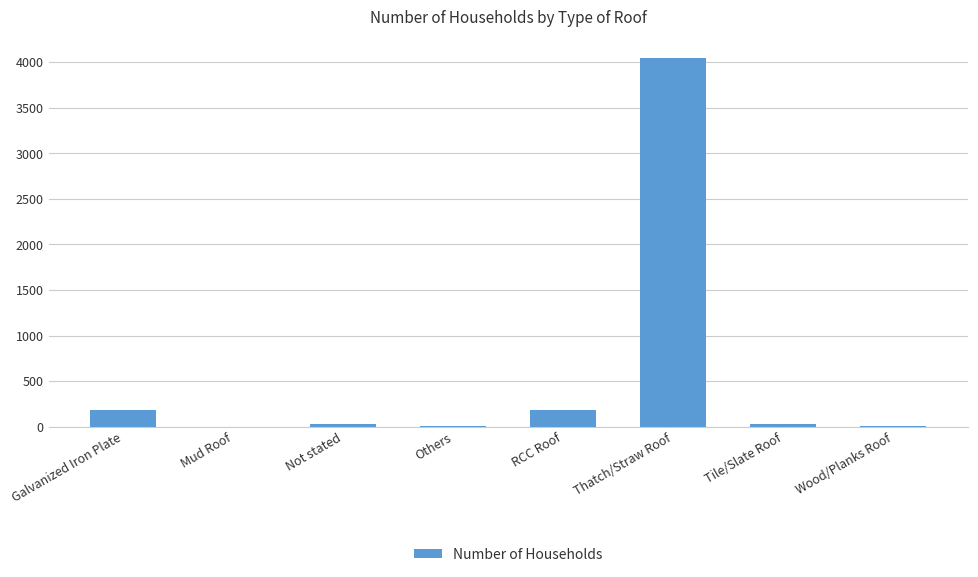

Does the chart contain stacked bars?

No